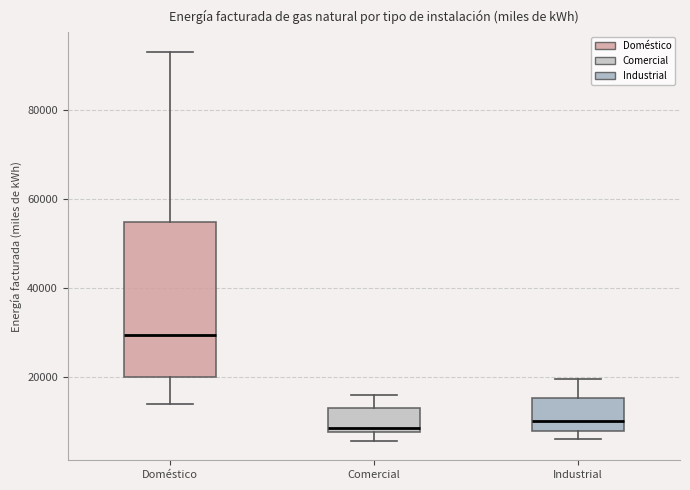

Where does the lower whisker of the box for Doméstico end on the y-axis? The values are not printed on the chart, so give them approximately, as read against the axis.

14000